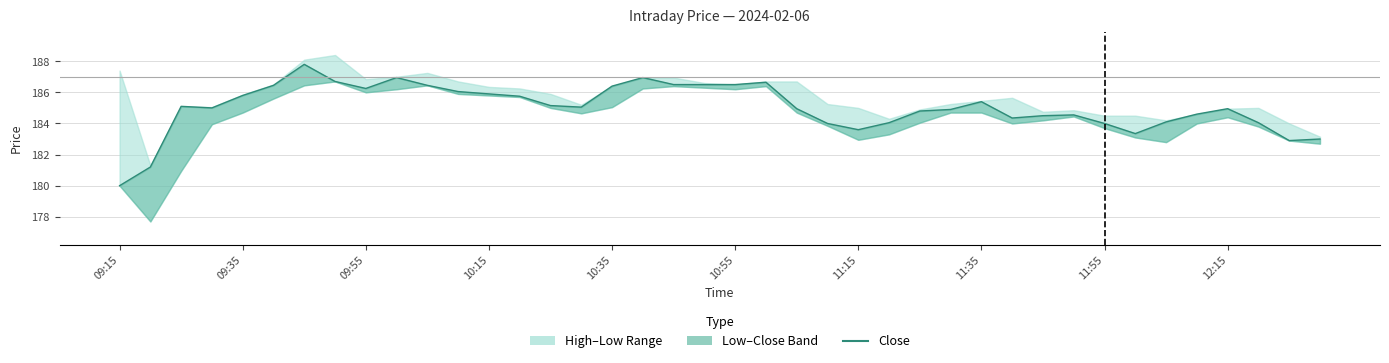

Is this an area chart (filled region under the line)?

No